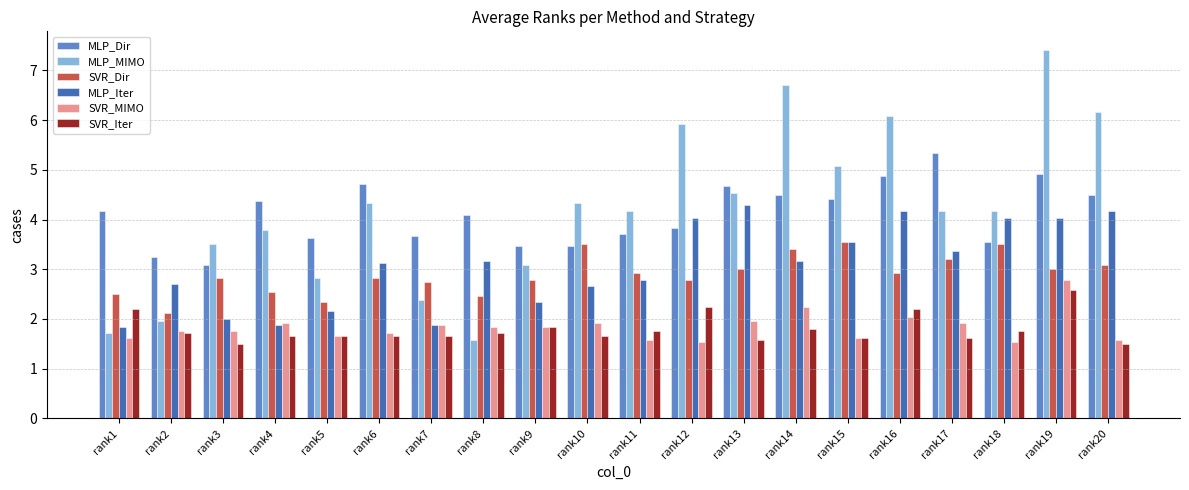

What is the sum of the SVR_Dir values at rank4 and rank19?

5.5